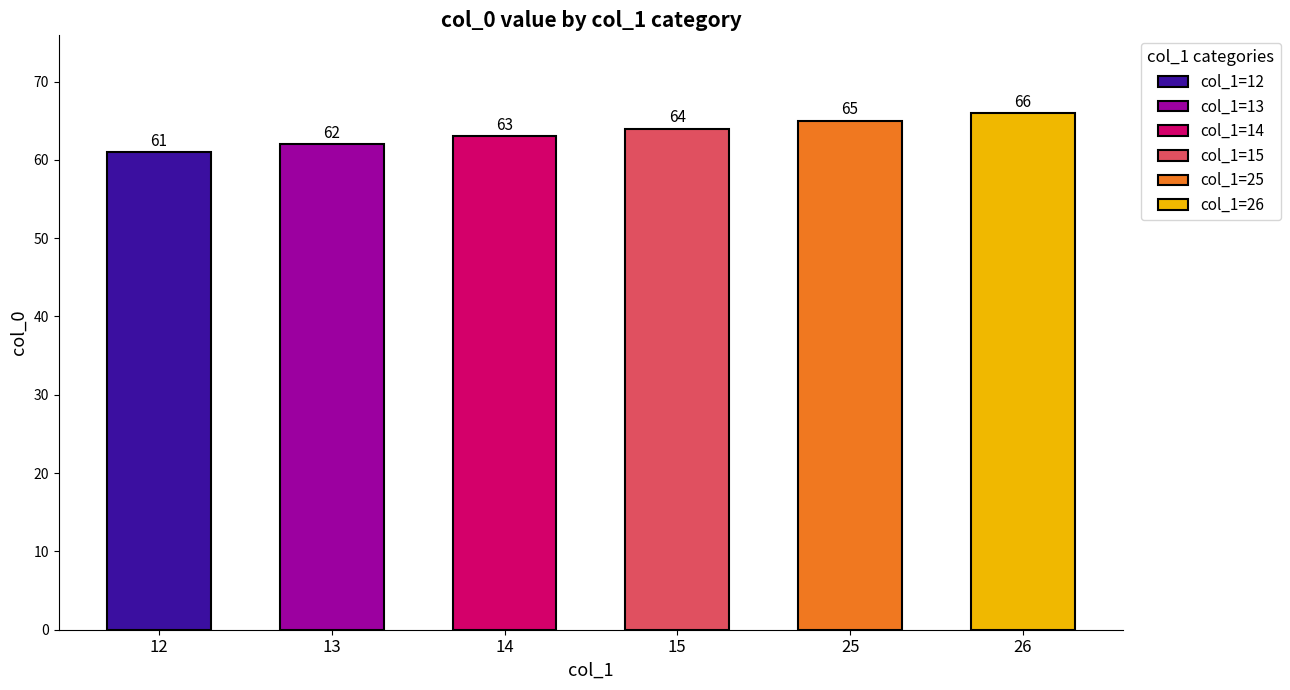

Read the value at 25.

65